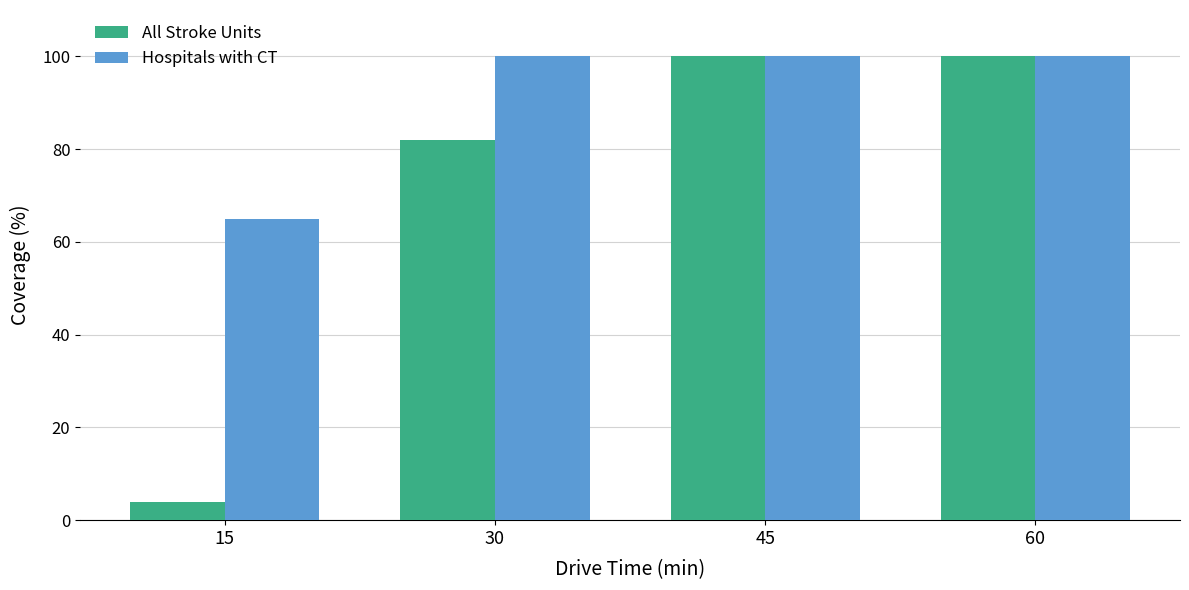

What is the difference between the maximum and second lowest values in the All Stroke Units series?

18.1